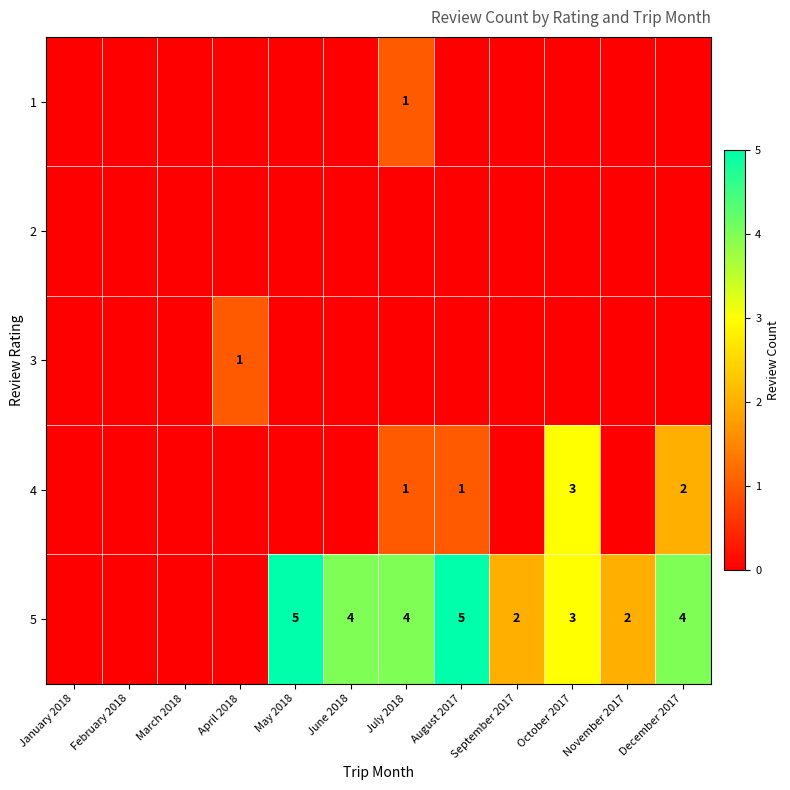

The 4 series shows 4 at October 2017. True or false?

False